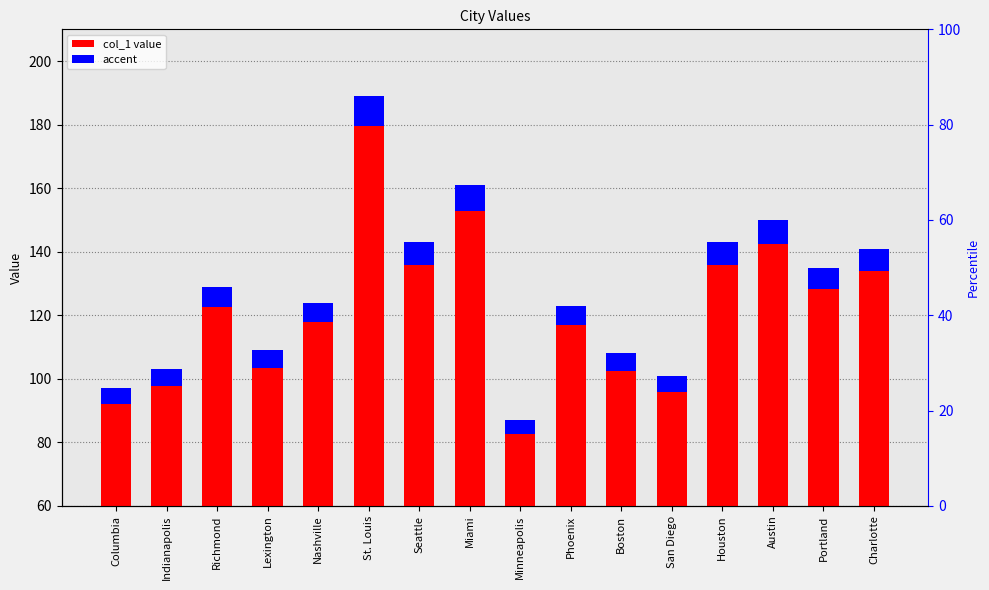

Is the value of accent at Charlotte greater than the value of col_1 value at Charlotte?

No